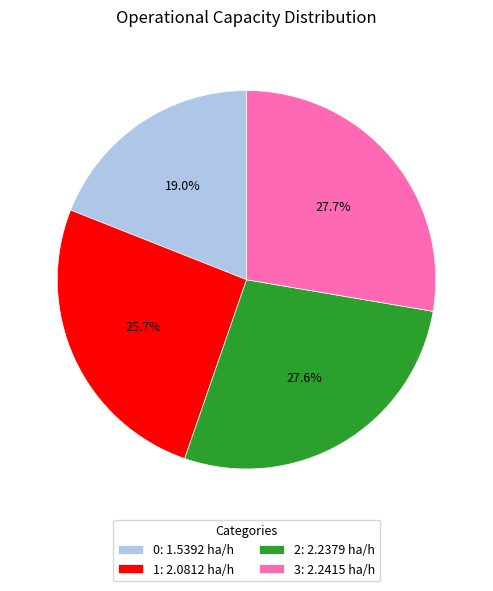

Approximately how many times larger is the value at 2: 2.2379 ha/h compared to 3: 2.2415 ha/h?

1.0